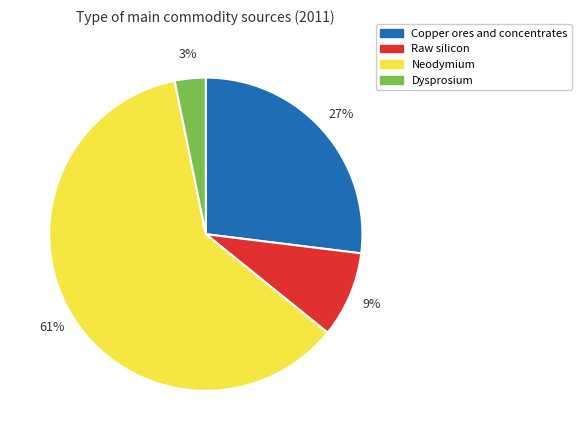

How many slices are in this pie chart?

4